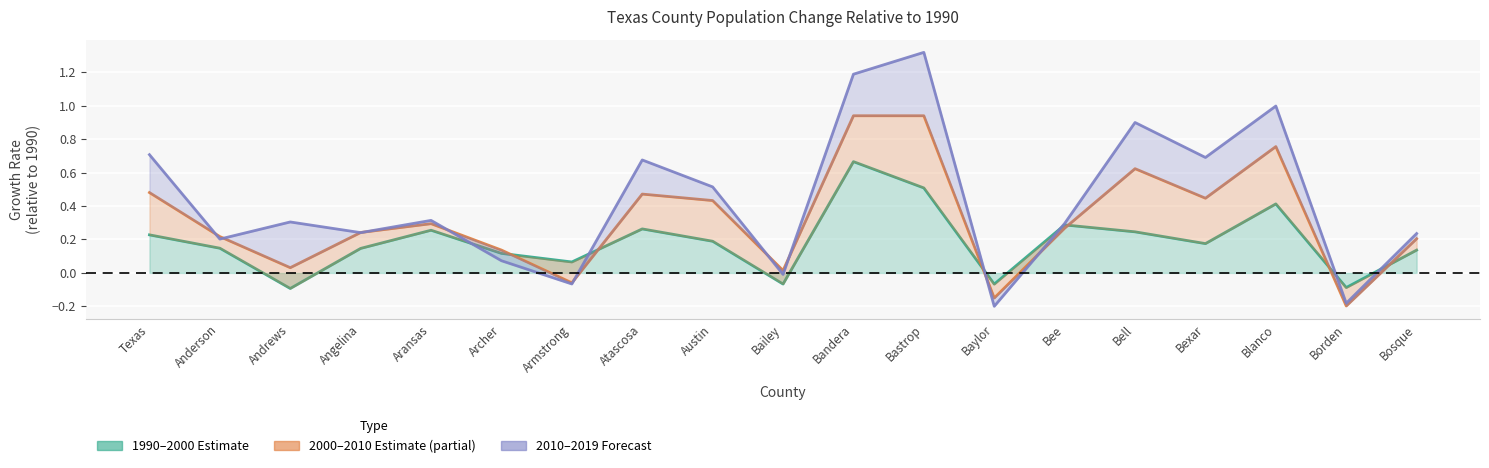

What is the label of the 16th point from the right?

Angelina